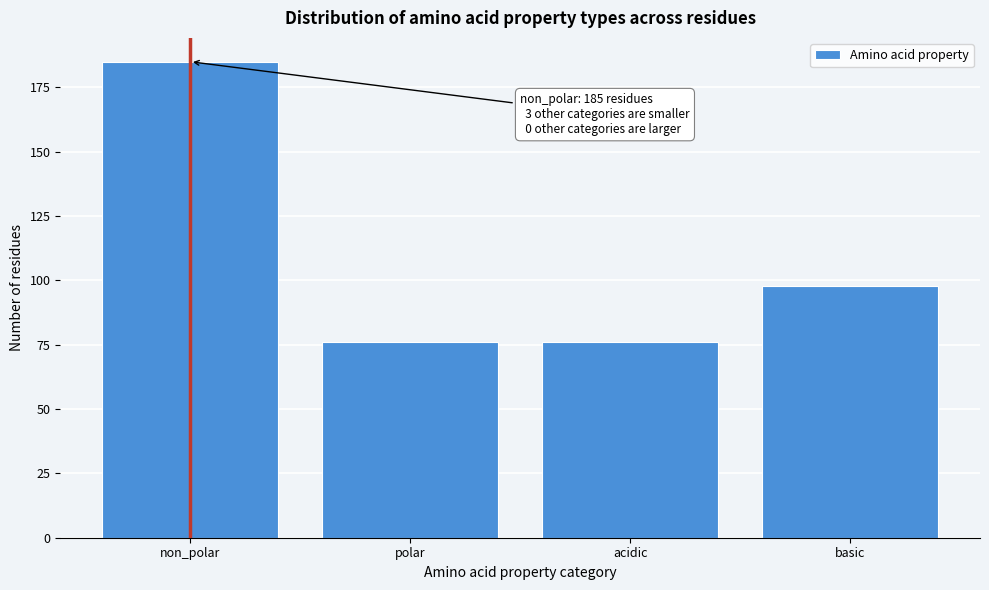

Reading left to right, what are all the values shown in this chart?

185	76	76	98